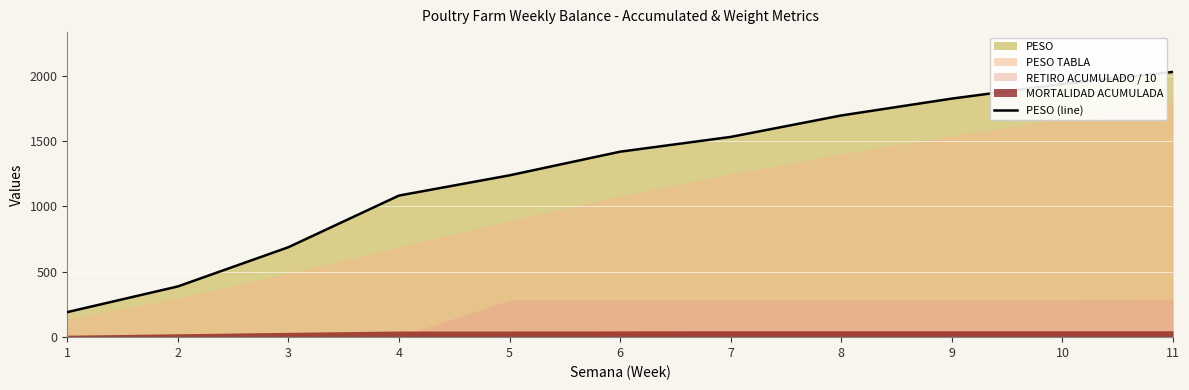

What is the sum of the values at 4 and 11?

3110.9